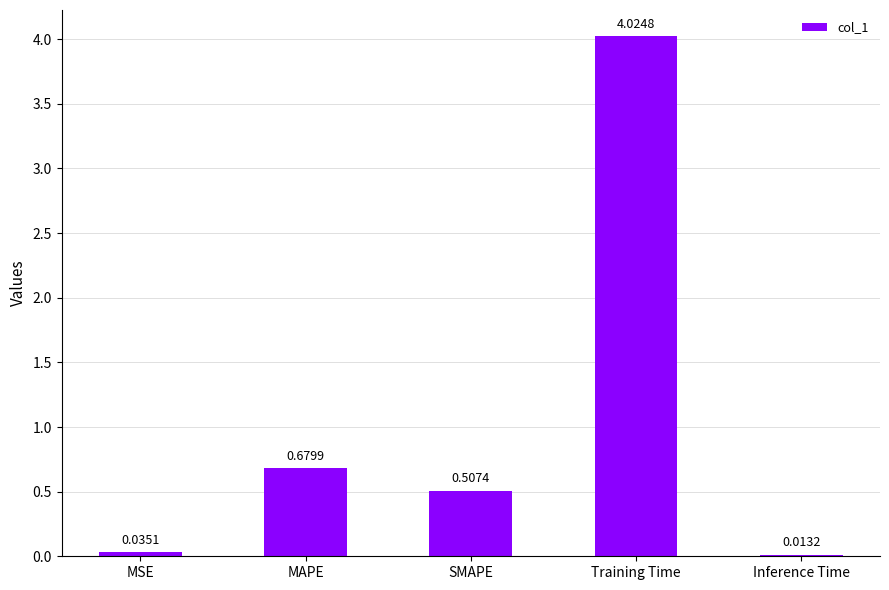

Where is the data nearest to the value 2?

MAPE